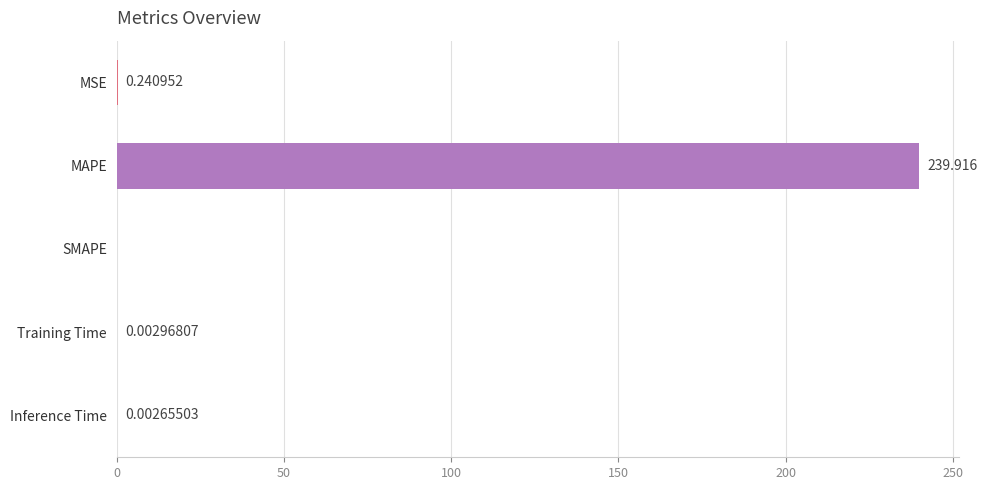

Which category has the highest value across all series?

MAPE